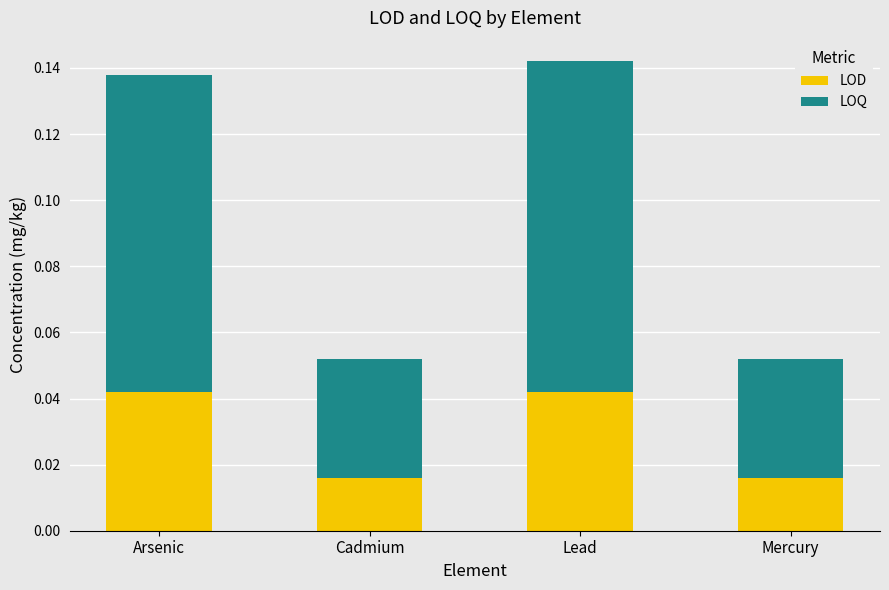

Which has a higher value, Mercury or Lead?

Lead